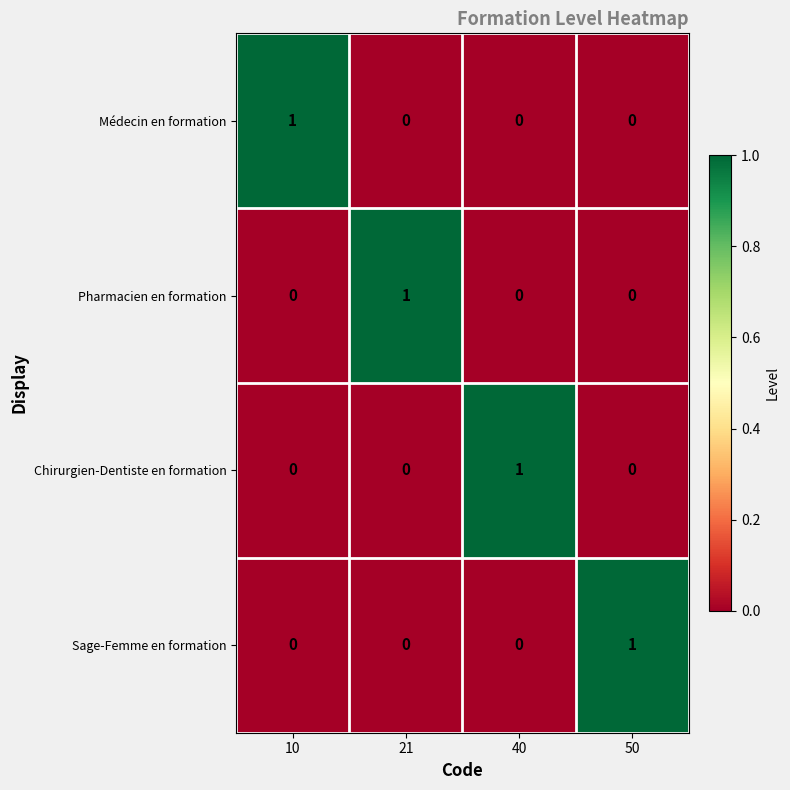

True or false: Médecin en formation has a value of 1 at 10.

True